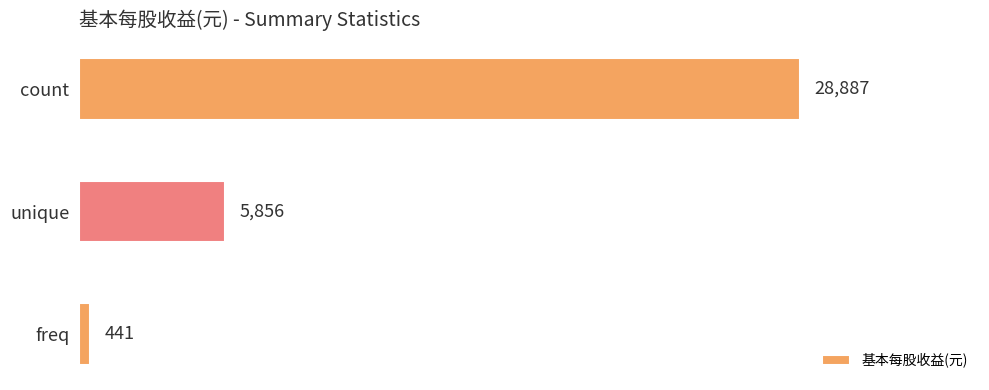

What is the difference between the values at count and freq?

28446